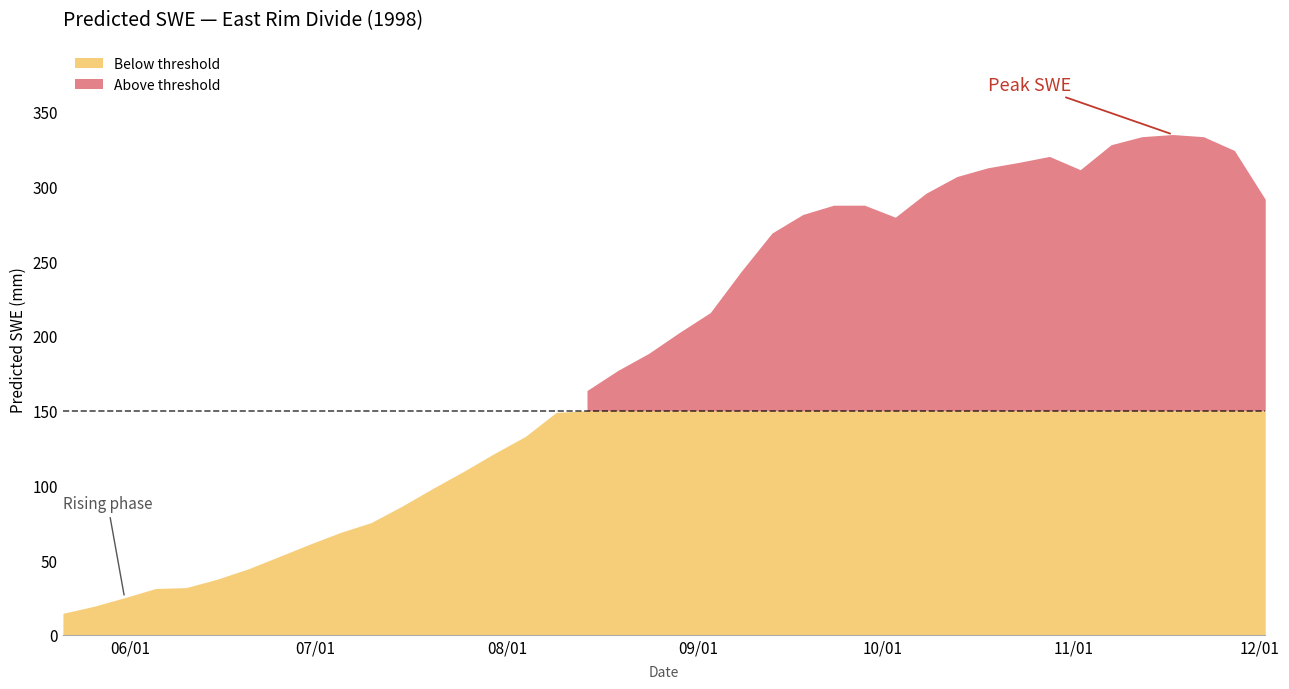

What is the change in value from 1998-06-05 to 1998-07-10?

+44.2